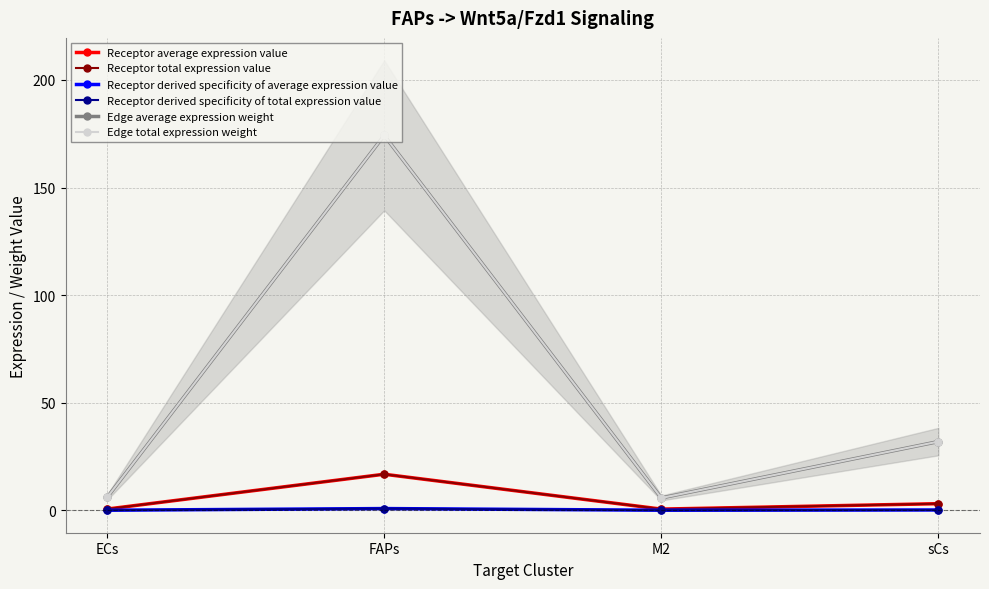

Is this an area chart (filled region under the line)?

No